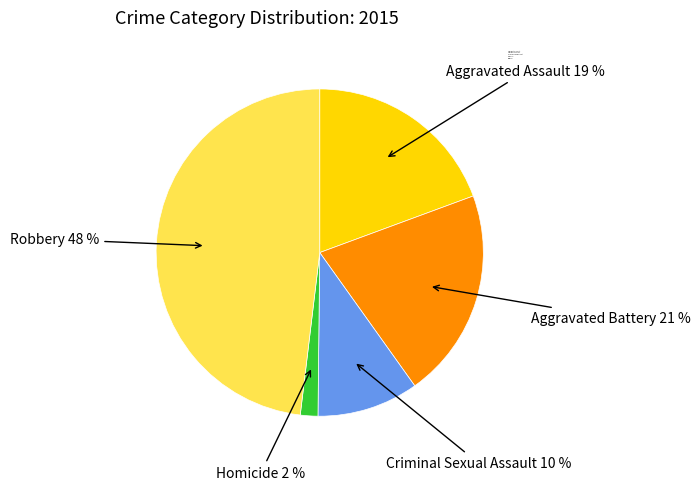

How many segments does this pie chart have?

5